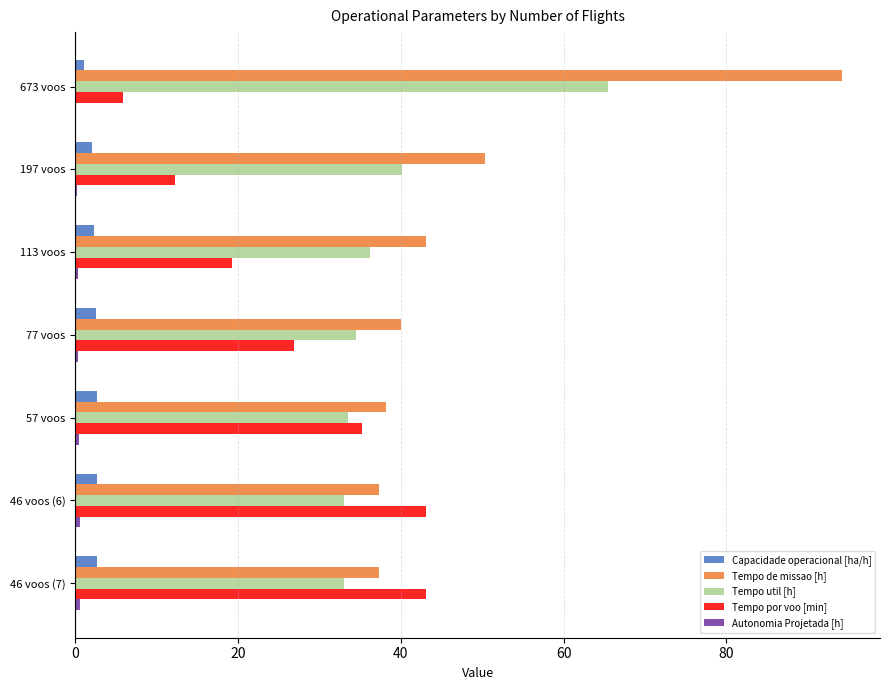

Which label corresponds to the largest value in the chart?

673 voos